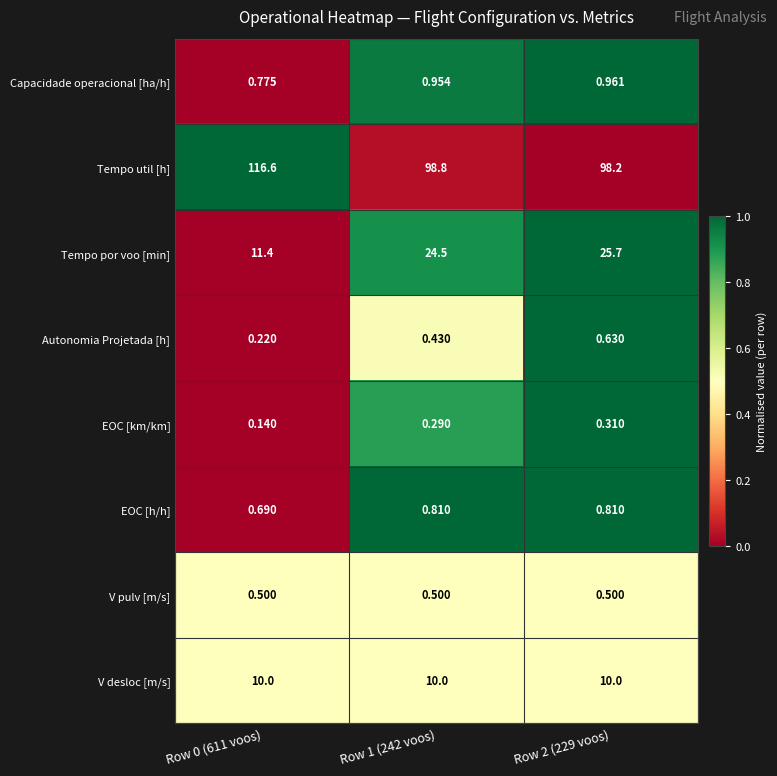

At how many categories does at least one series exceed 0?

3